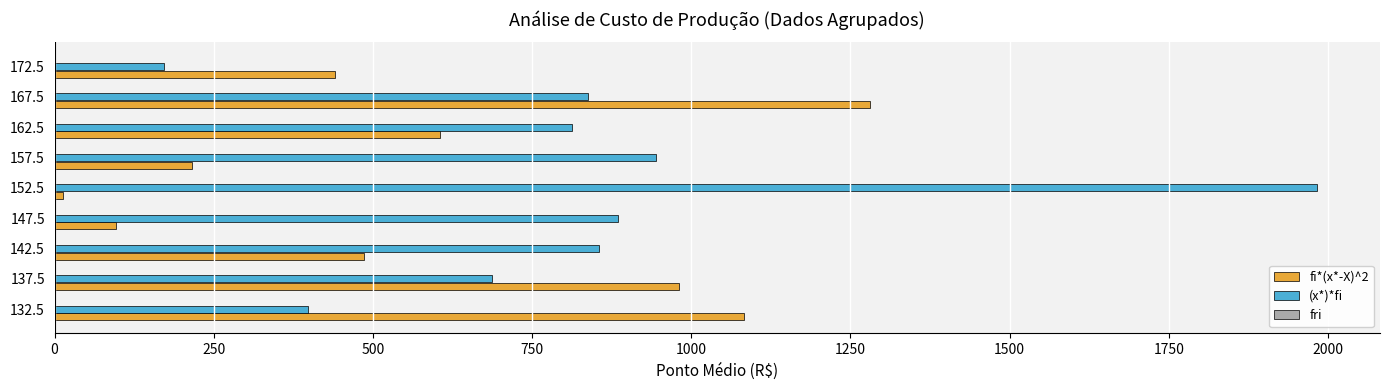

Which series has the widest spread of values?

(x*)*fi